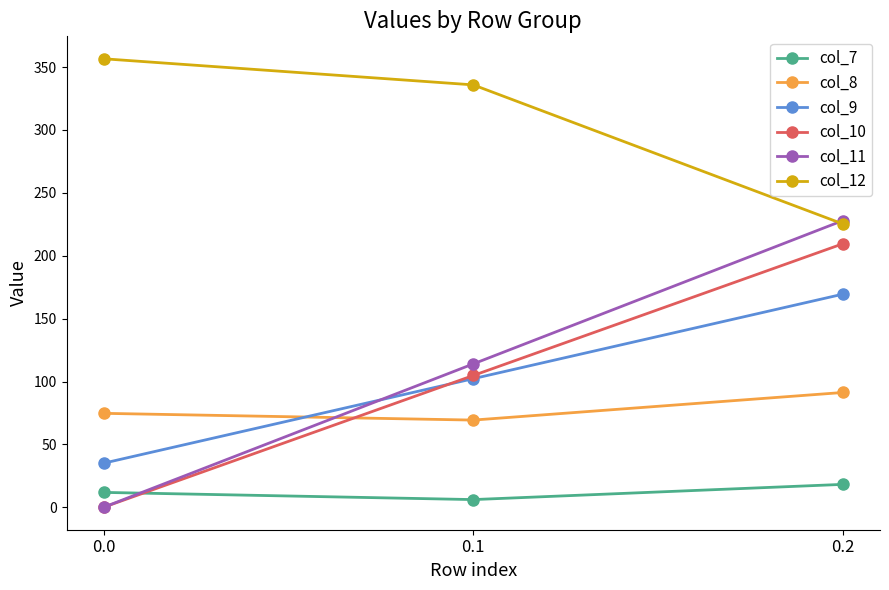

Reading left to right, extract all data points from this chart.

col_7: 11.9	6.1	18.2
col_8: 74.7	69.3	91.3
col_9: 35.0	102.3	169.5
col_10: 0.0	104.8	209.6
col_11: 0.0	114.0	228.0
col_12: 356.6	335.8	225.2